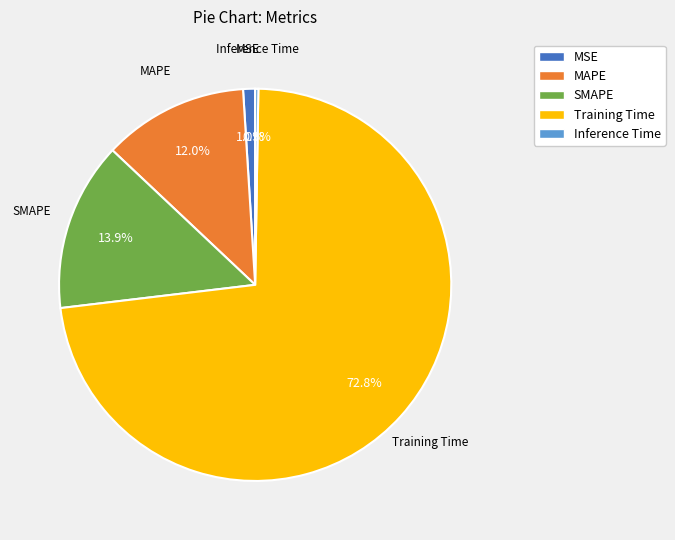

What percentage is NOT represented by SMAPE?

86.1%